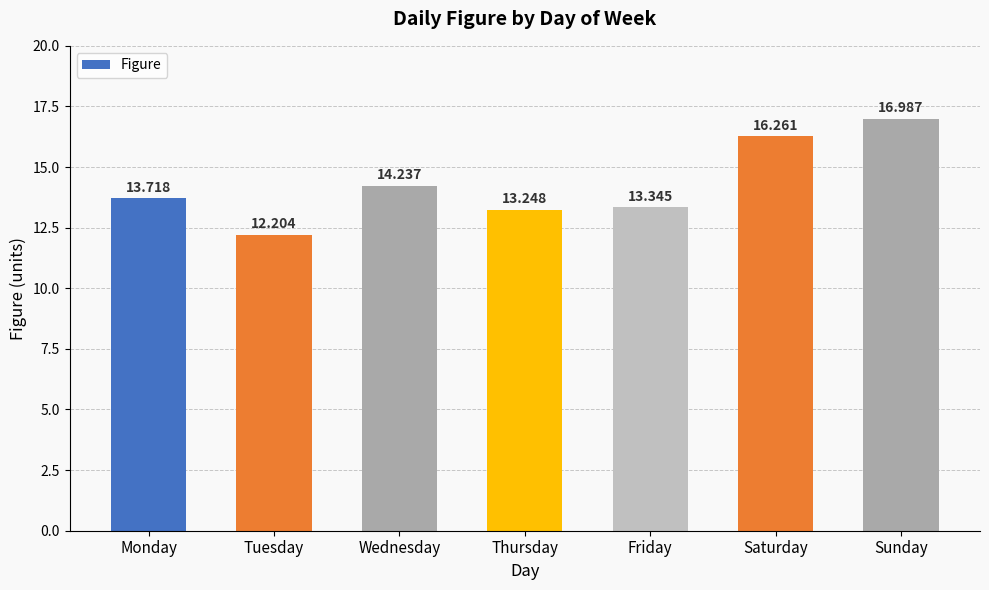

What is the smallest value displayed?

12.2